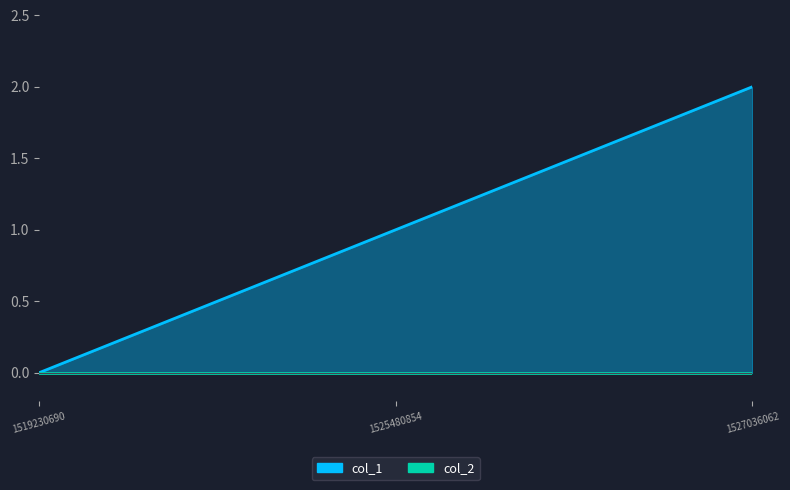

Does the chart have visible grid lines?

No